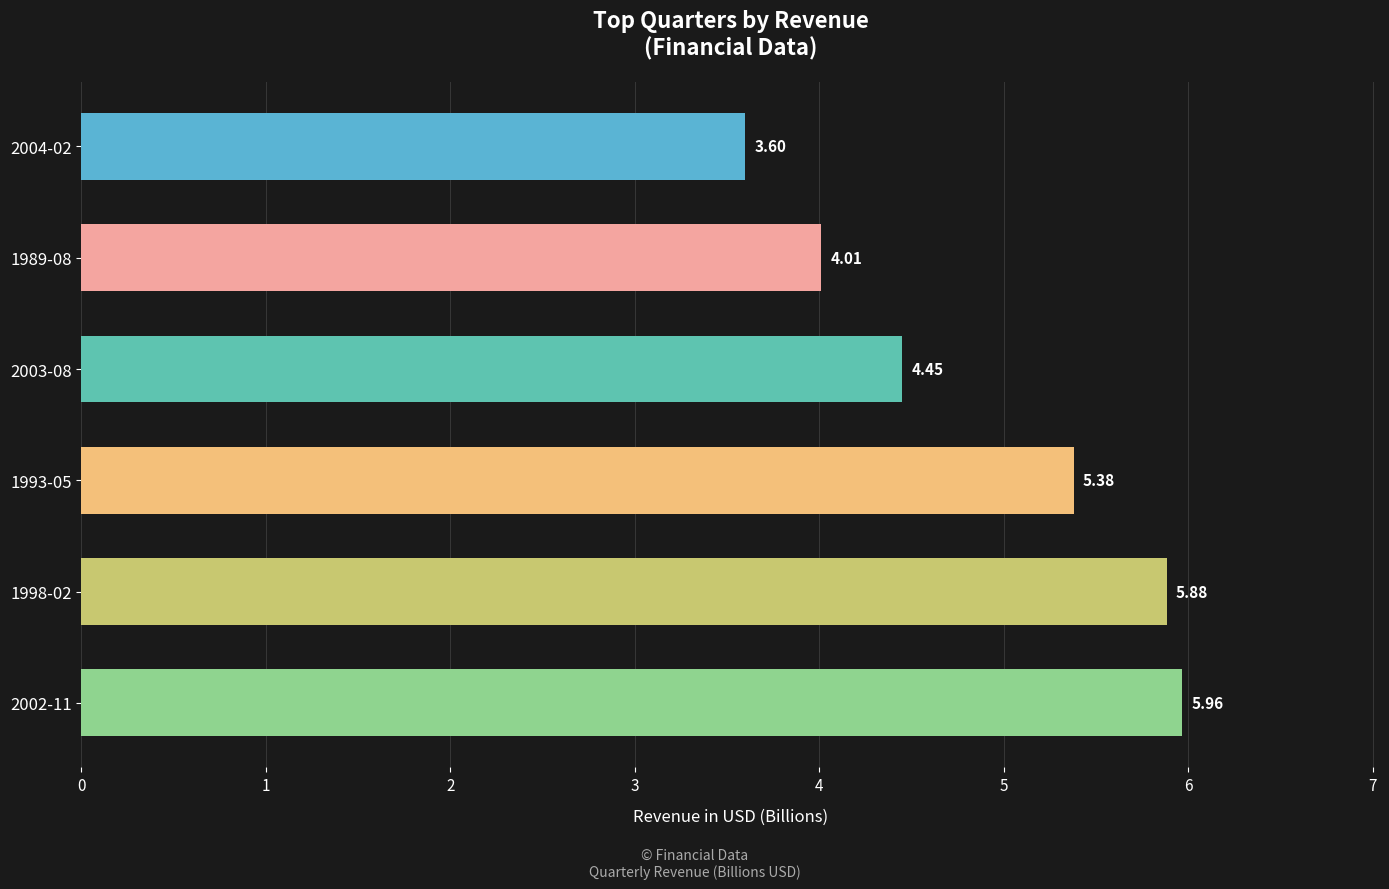

Does the chart contain stacked bars?

No